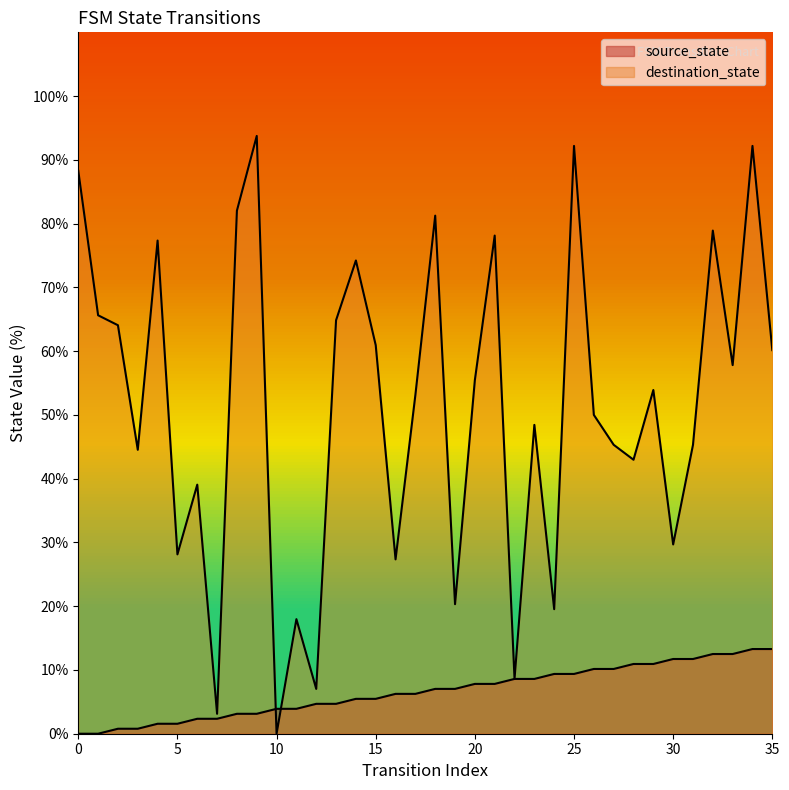

What is the value of the source_state point at the 25th from the left?

9.4